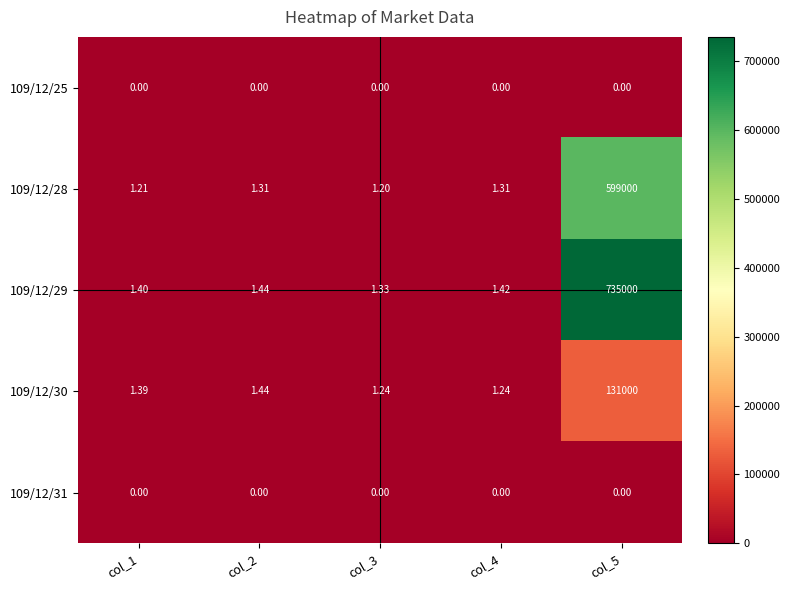

Is the value of 109/12/31 at col_4 greater than the value of 109/12/28 at col_1?

No